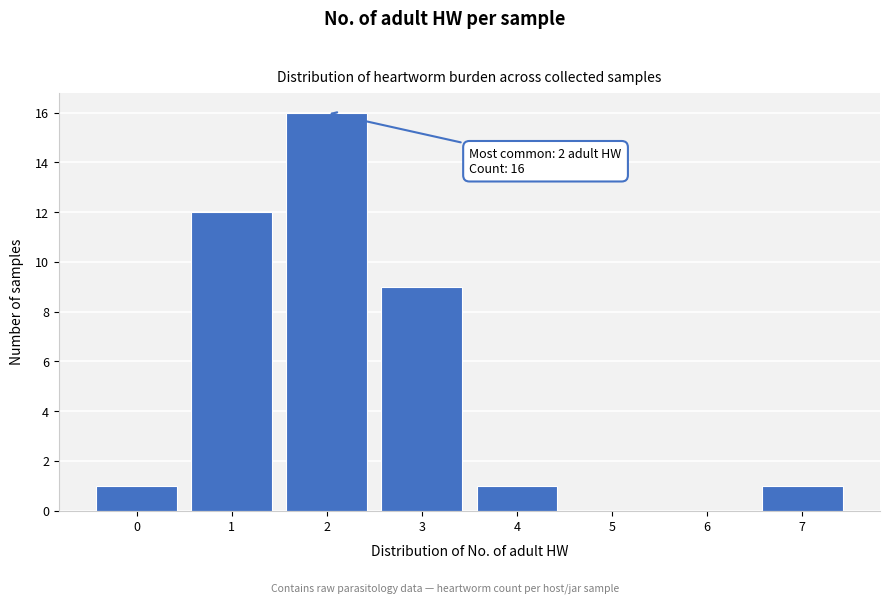

Which range on the x-axis has the tallest bar?

1.5 to 2.5